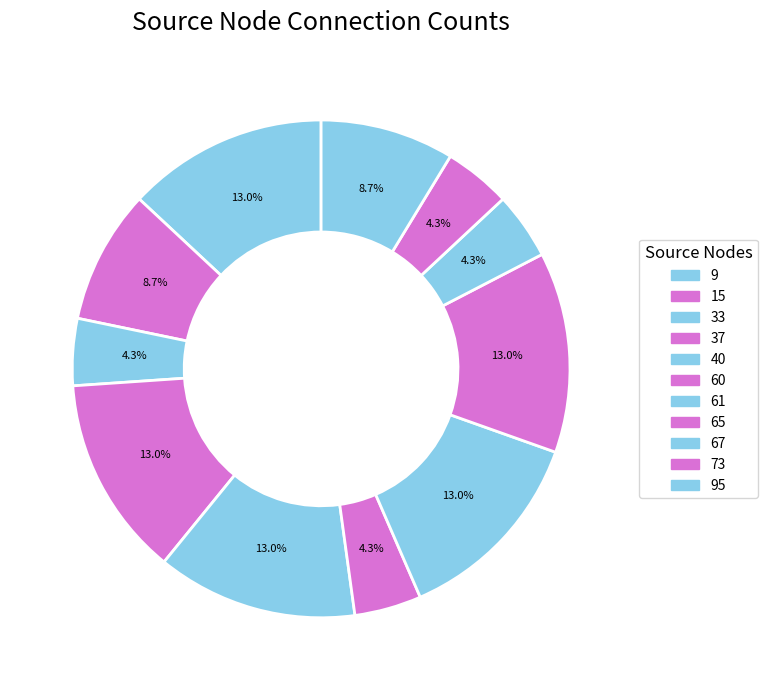

Is there any slice that represents more than half of the pie?

No